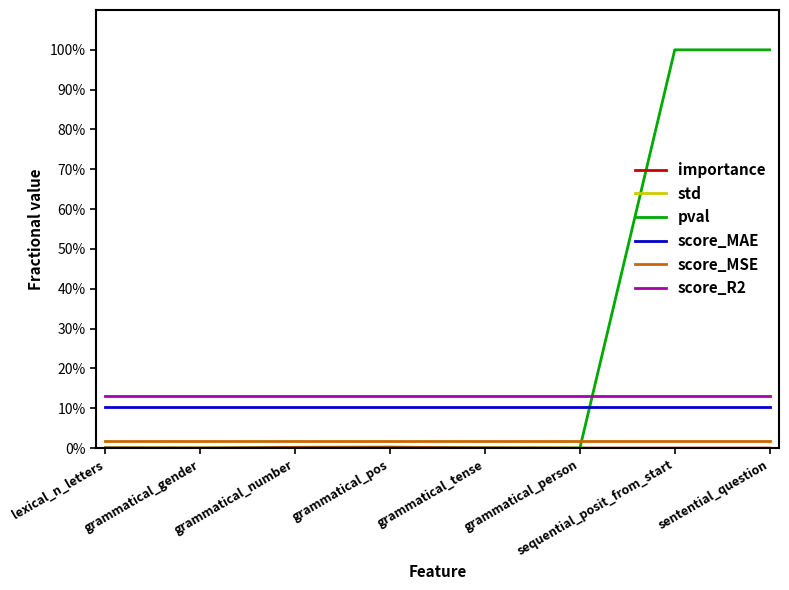

At how many categories does at least one series exceed 0?

8